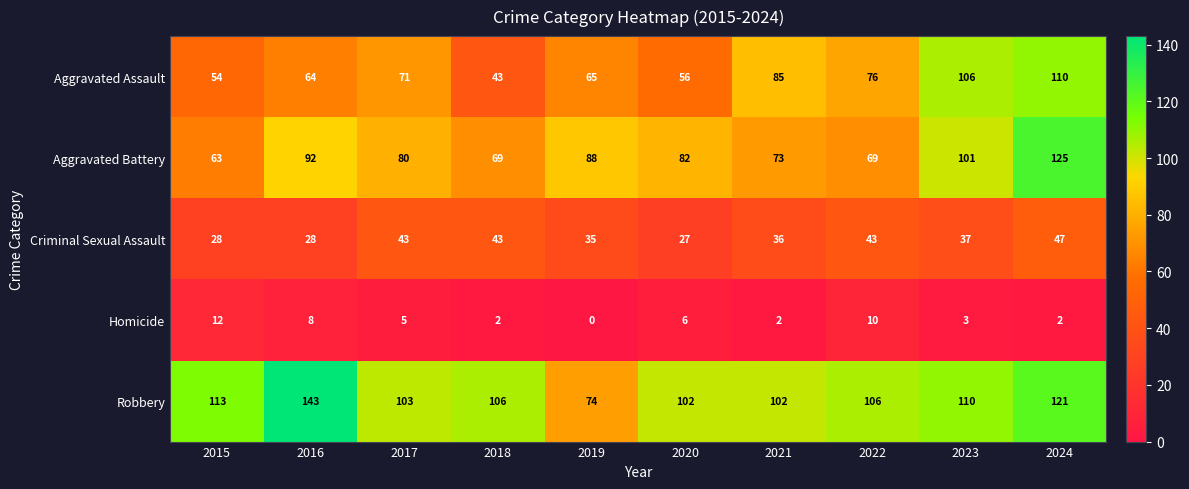

What is the difference between the second highest and minimum values in the Aggravated Battery series?

38